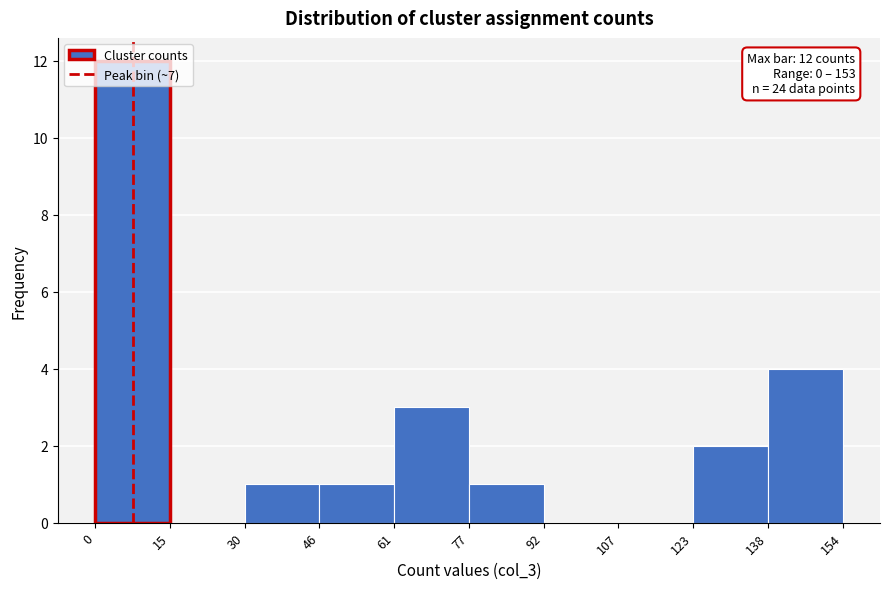

Over which range of the x-axis is the bar tallest?

0 to 15